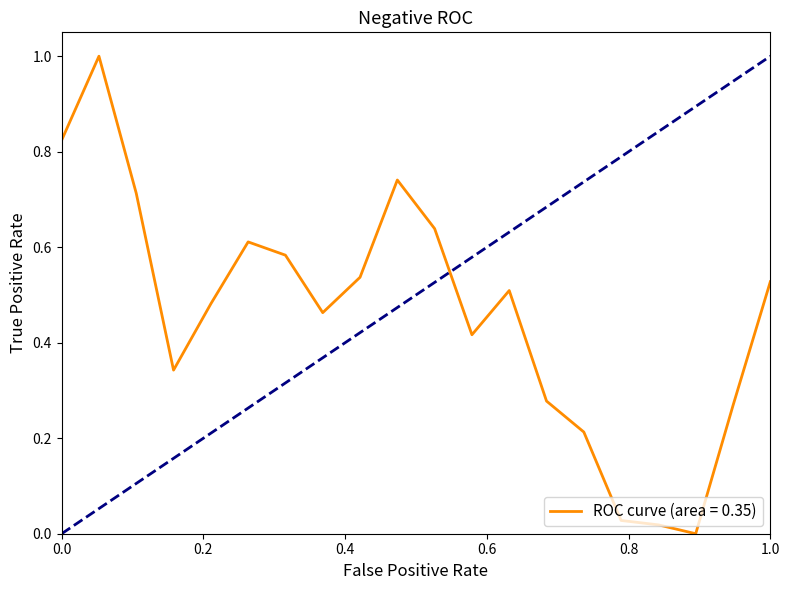

What is the difference between the maximum and minimum values?

1.0